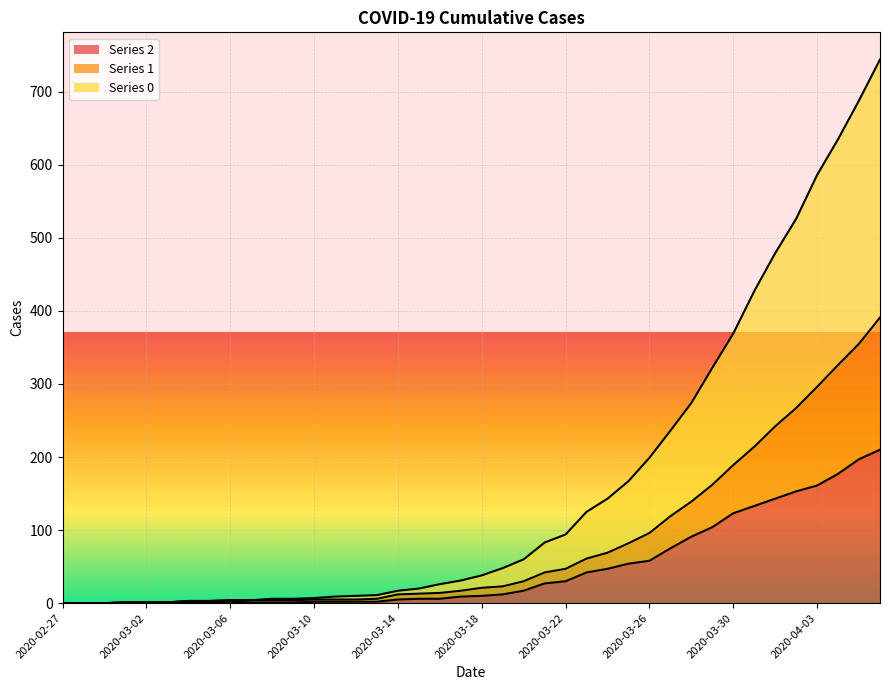

What is the sum of all 0 values?

6403